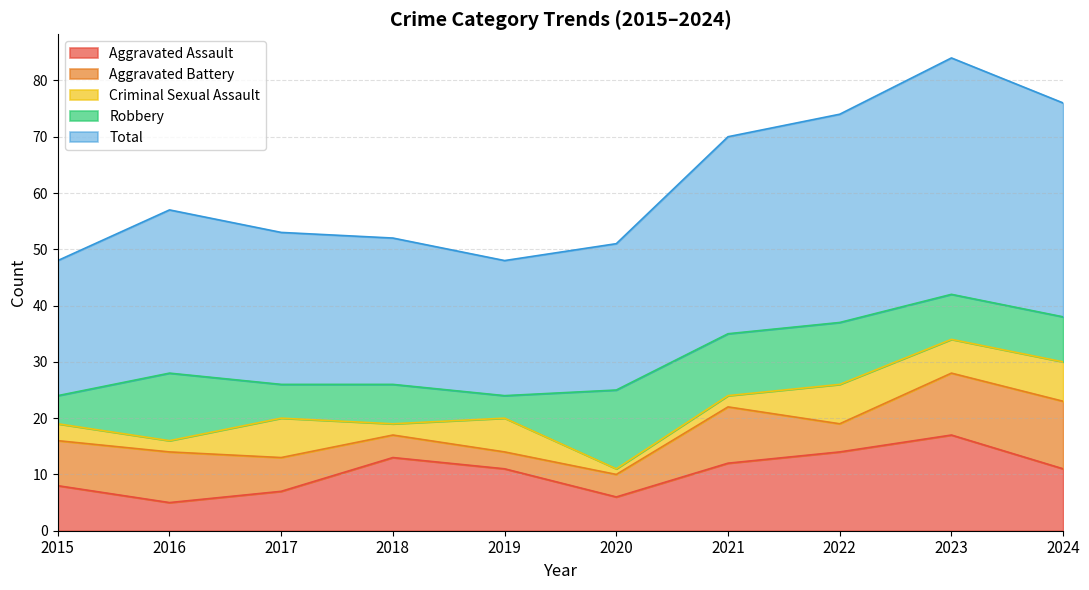

Is it true that Total equals 63 at 2024?

False